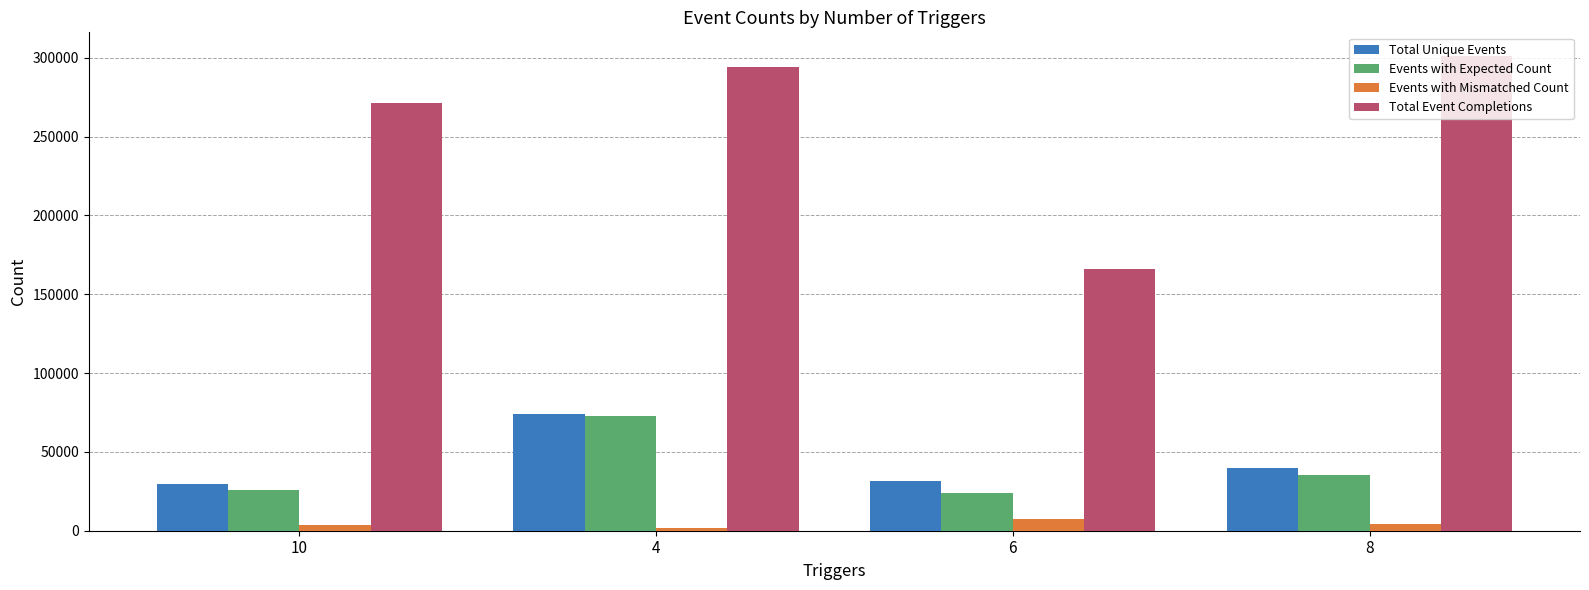

What is the sum of all Total Event Completions values?

1032732